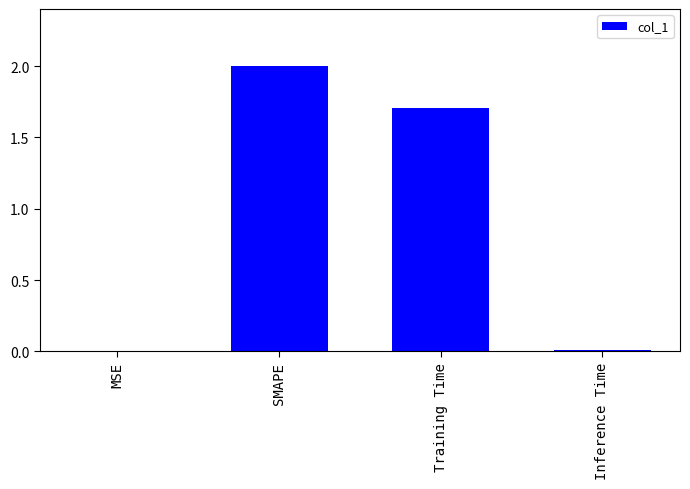

Where is the data nearest to the value 1?

Training Time